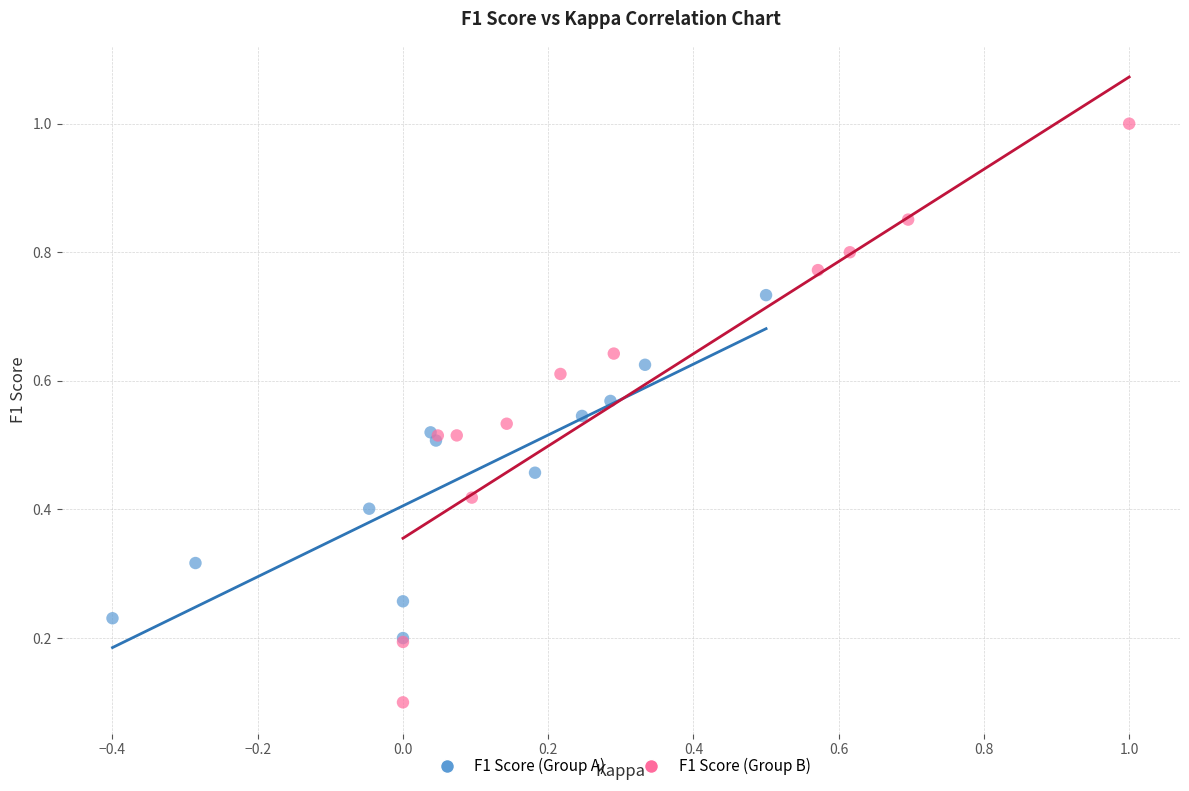

Which series reaches the maximum Y coordinate?

F1 Score (Group B)